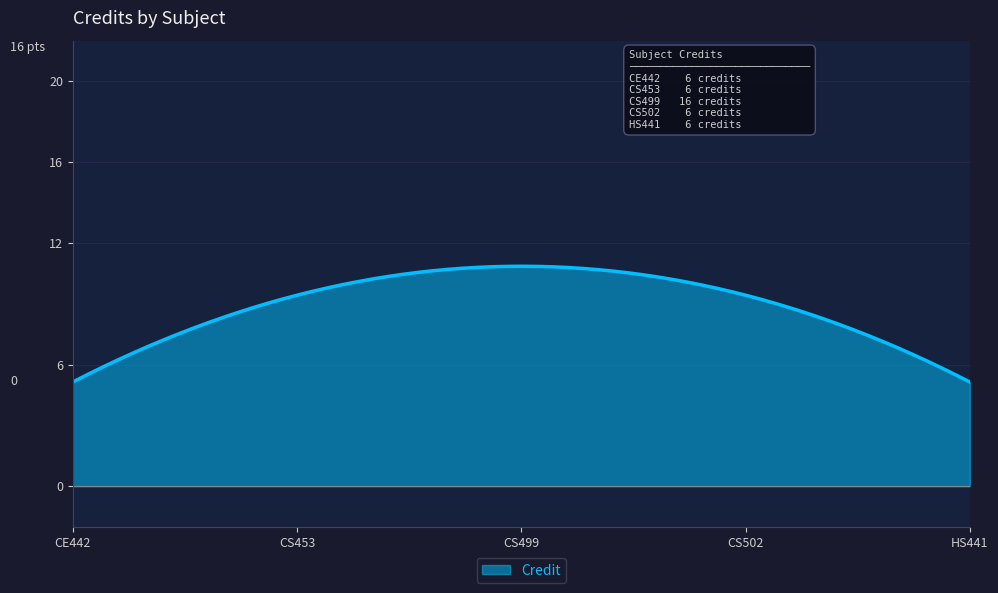

What is the maximum value shown in the chart?

10.9